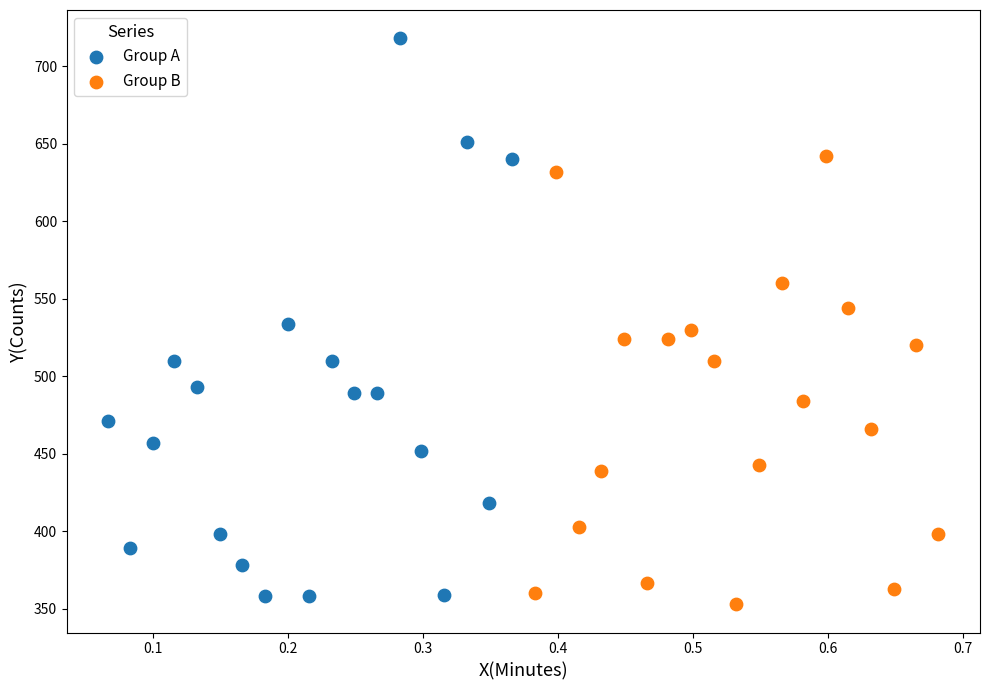

Which series has the widest spread of Y values?

Group A